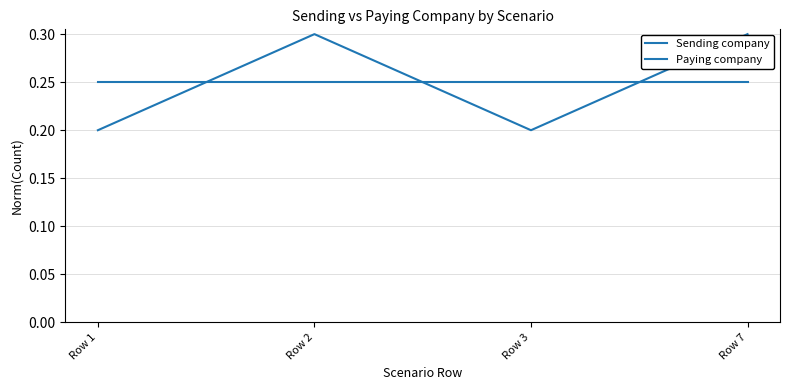

True or false: Paying company has more than 1 interior local peaks.

False